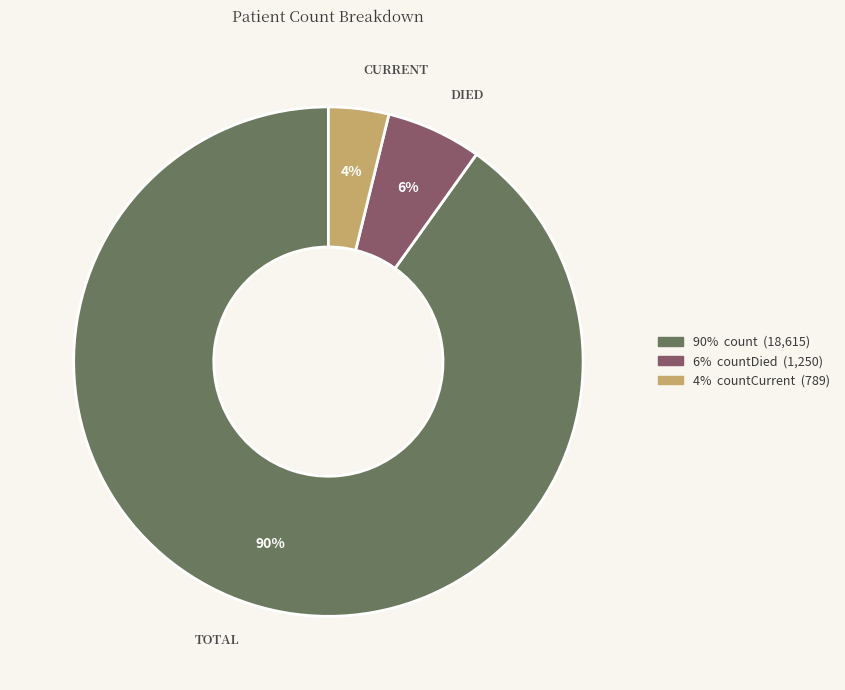

Count the number of slices in the pie.

3